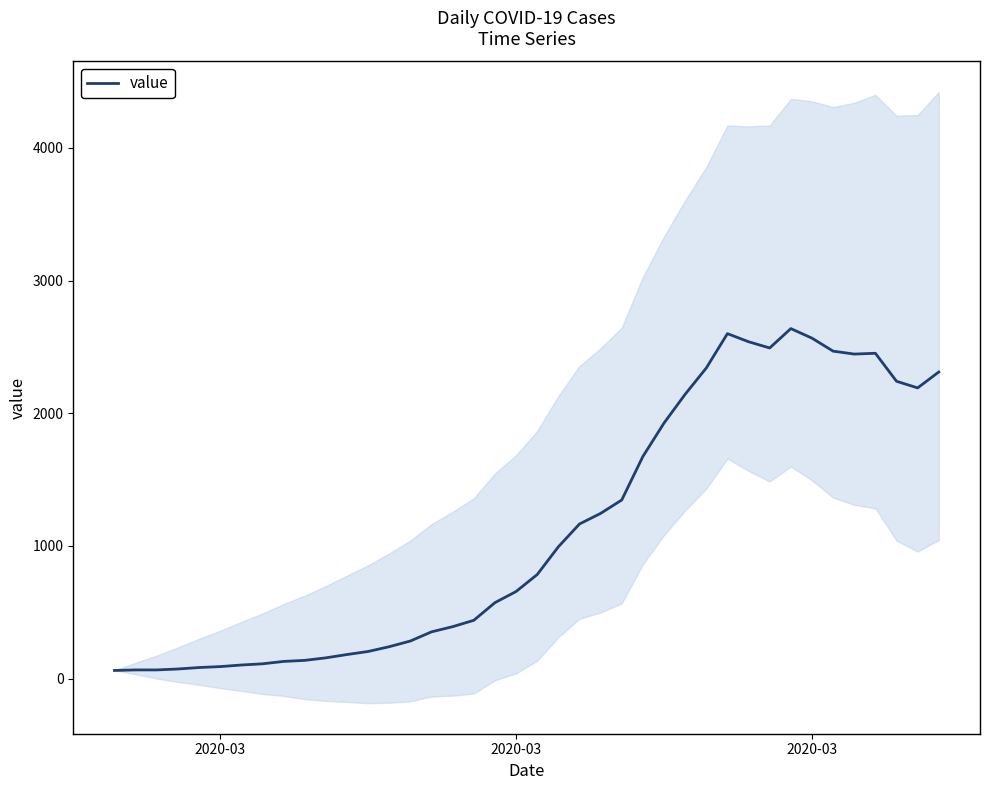

What is the difference between the maximum and second lowest values?

2573